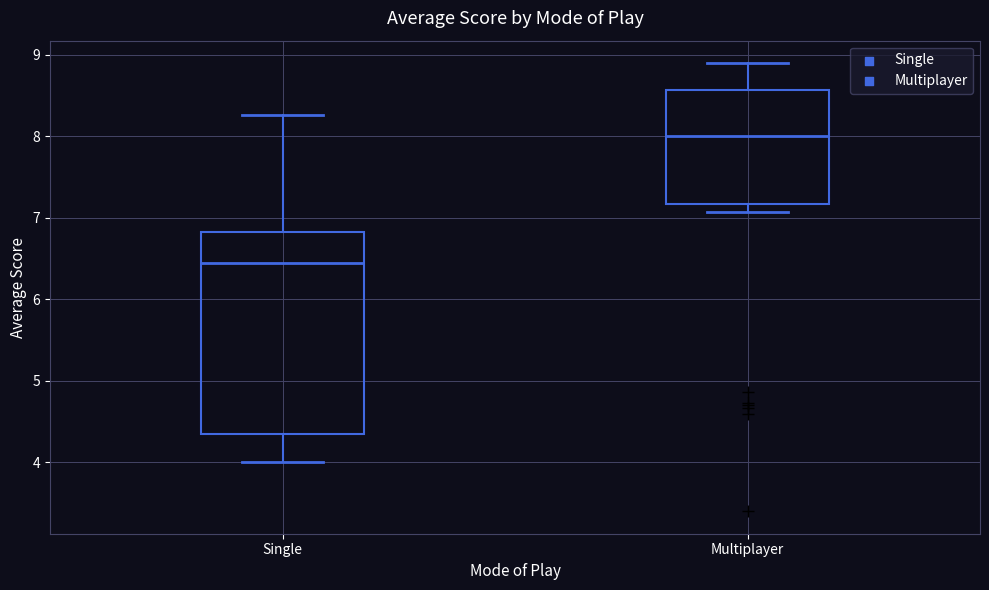

Reading left to right, transcribe this box plot: for each box, give where its median line is, the range the box spans, and where its two whiskers end, as read against the y-axis. The values are not printed on the chart, so give them approximately, as read against the axis.

Single: median 6.5, box 4.4 to 6.8, whiskers 4.0 to 8.3
Multiplayer: median 8.0, box 7.2 to 8.6, whiskers 7.1 to 8.9